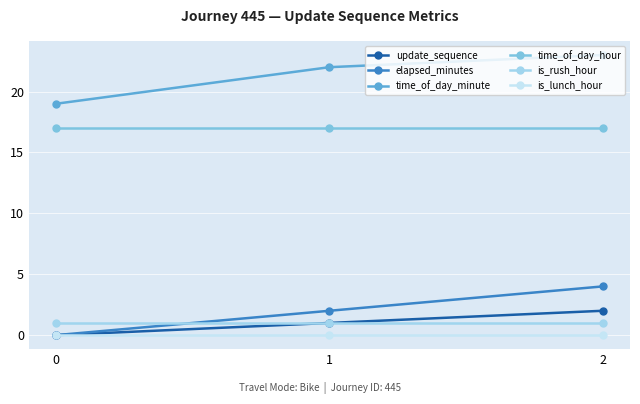

At how many categories does at least one series exceed 5?

3